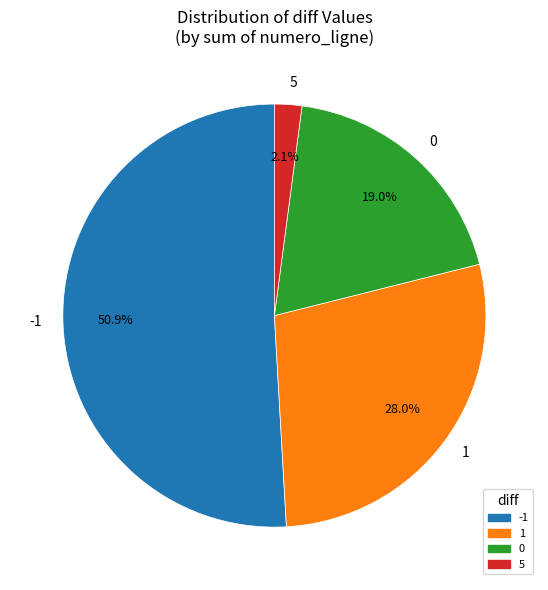

To the nearest percent, what is the average slice percentage?

25%